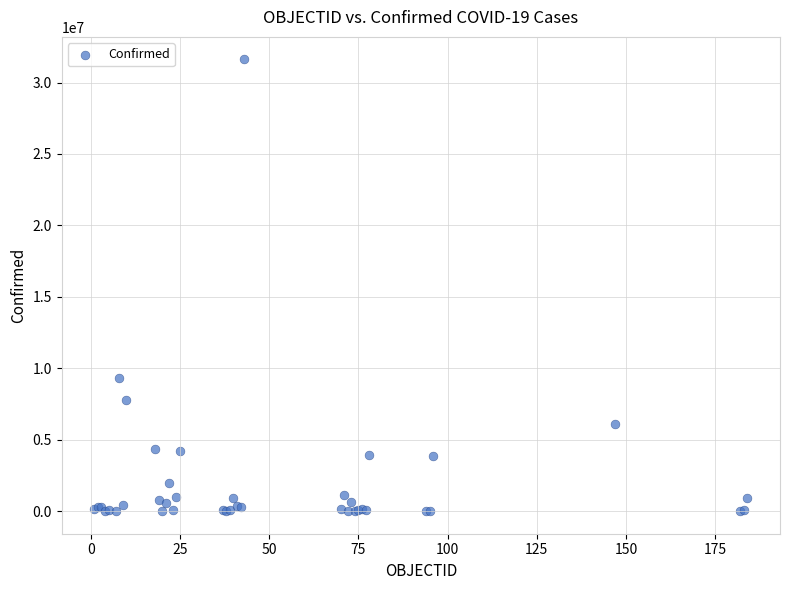

What Y value in the scatter plot is closest to 15809594?

9313453